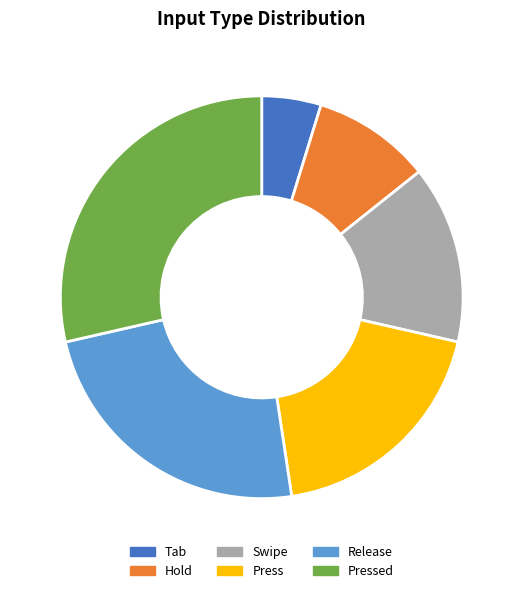

How many slices are in this pie chart?

6